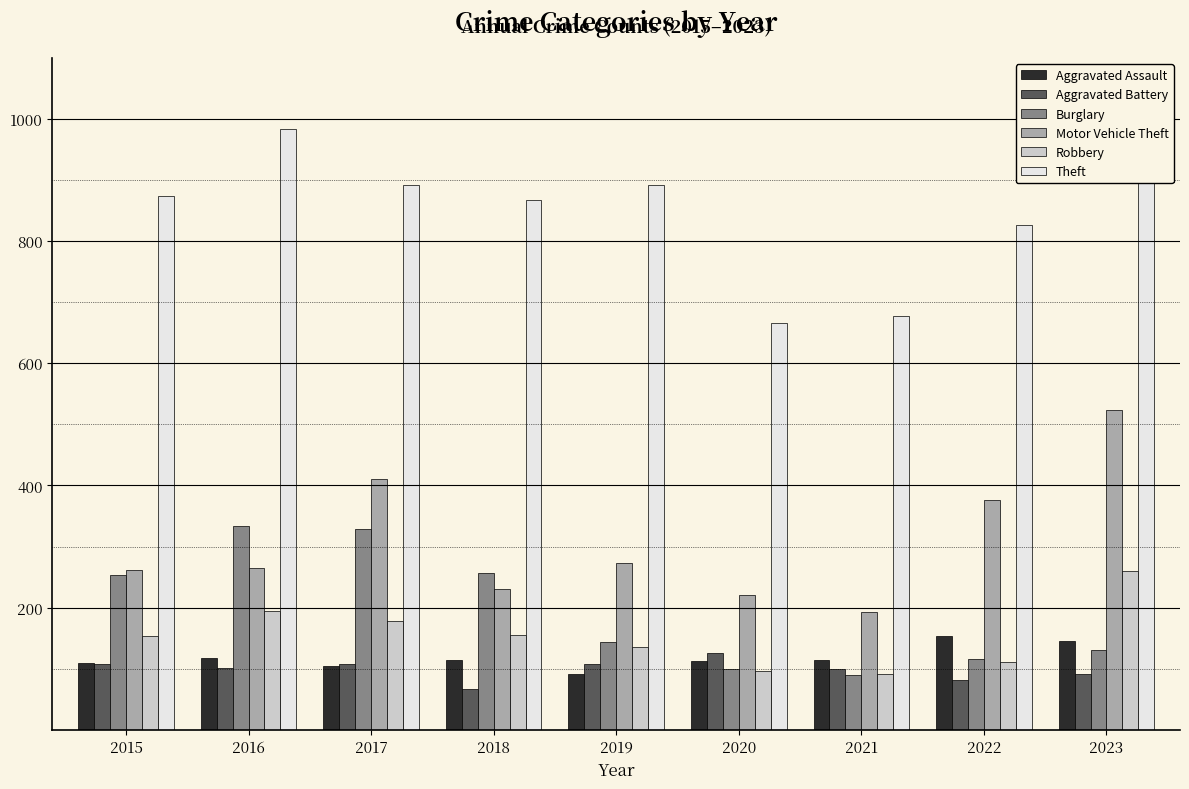

What is the maximum value for Robbery?

260